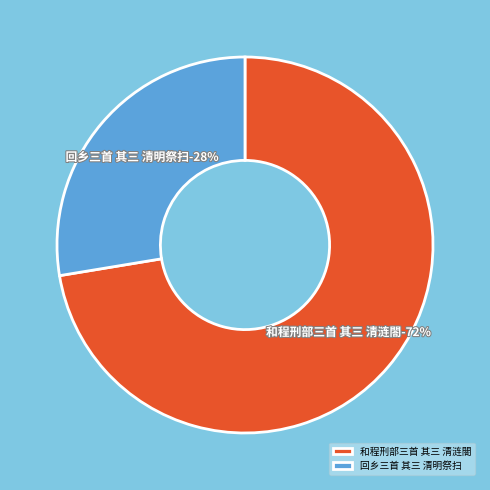

What is the total percentage of 和程刑部三首 其三 清涟閤 and 回乡三首 其三 清明祭扫?

100.0%